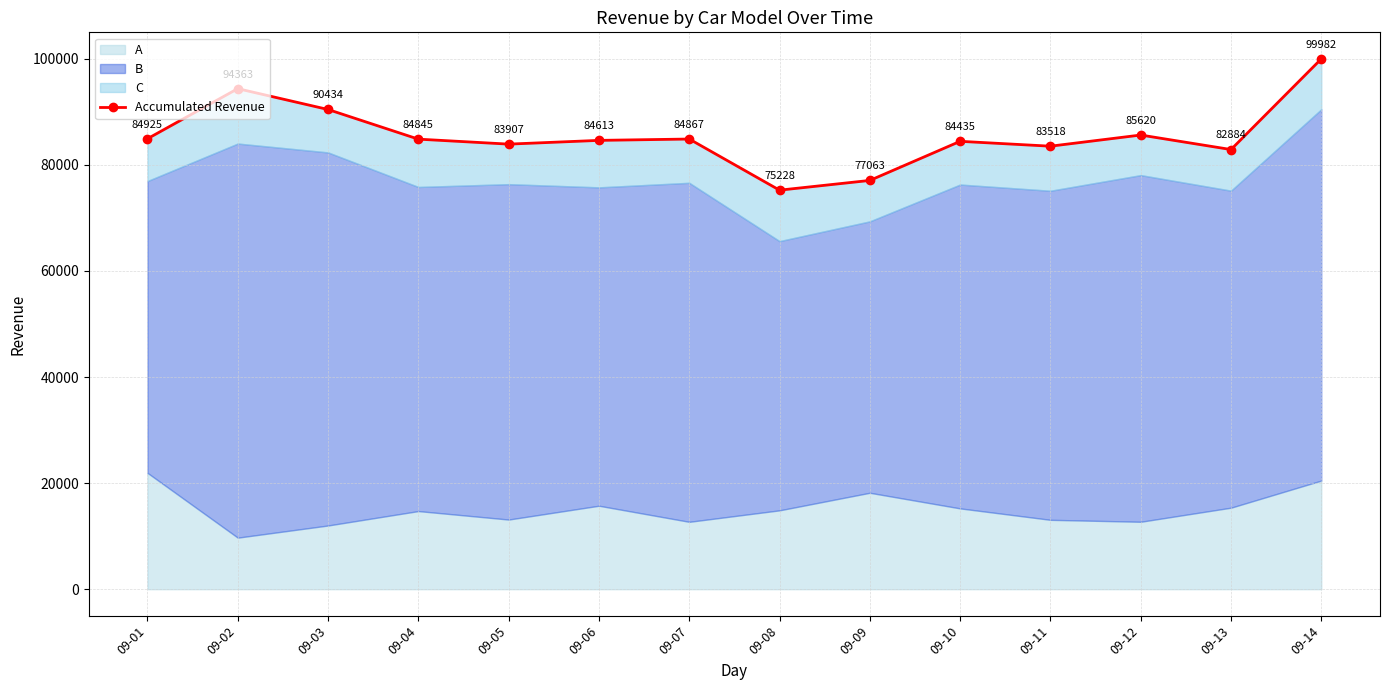

The chart shows a value of 84613 at 09-06. True or false?

True